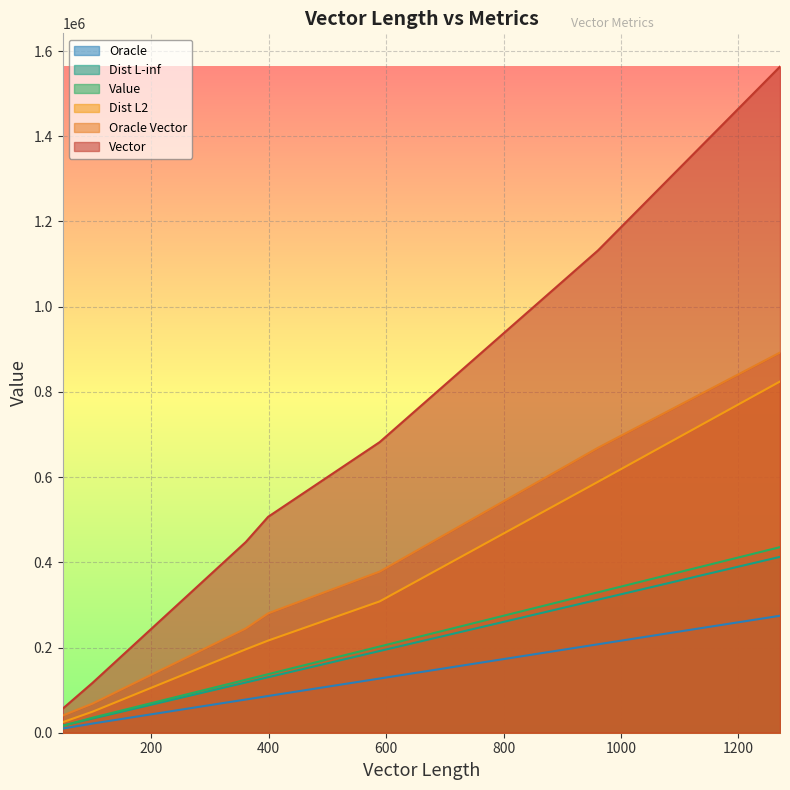

At which label does Dist L-inf first exceed 130188?

589